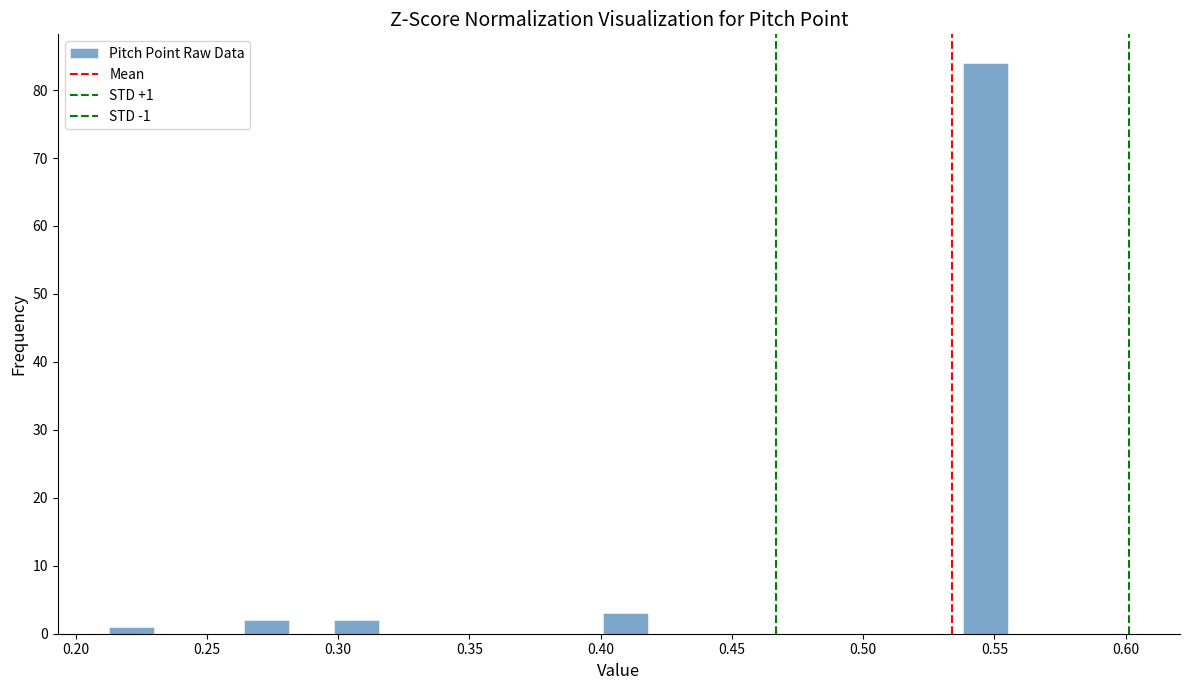

Read against the x-axis, roughly where is the centre of the tallest bar?

0.545